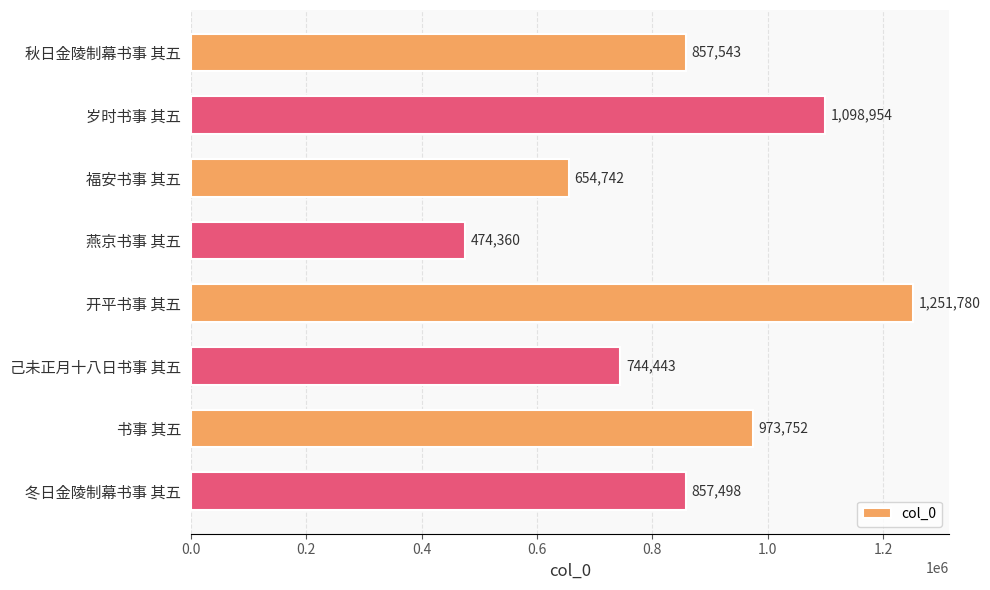

Reading top to bottom, extract all data points from this chart.

857543	1098954	654742	474360	1251780	744443	973752	857498